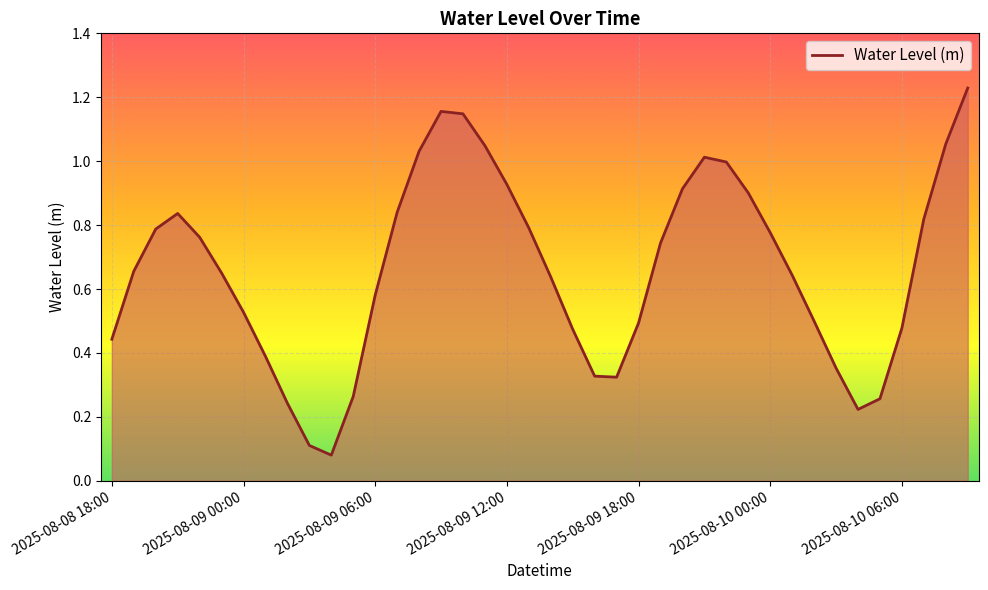

How many points are lower than both their immediate neighbors (excluding endpoints)?

3